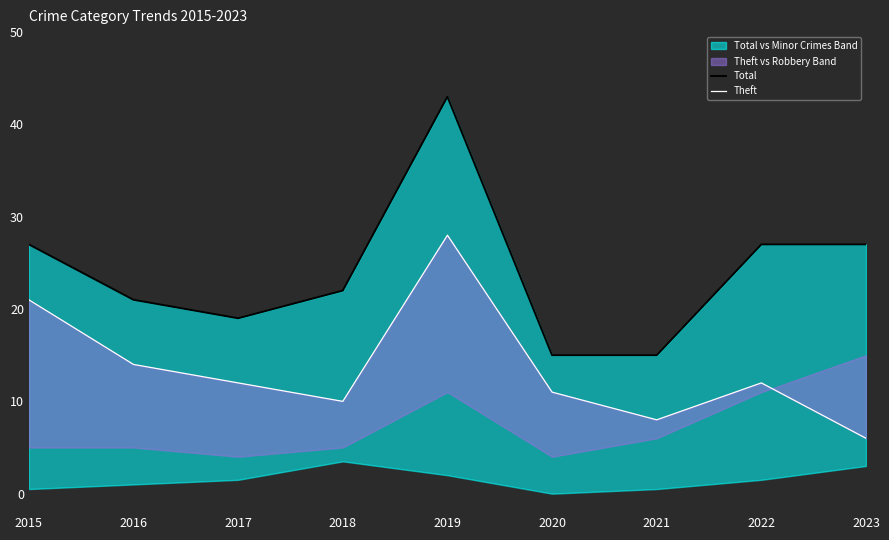

True or false: Total and Theft cross at least once.

False